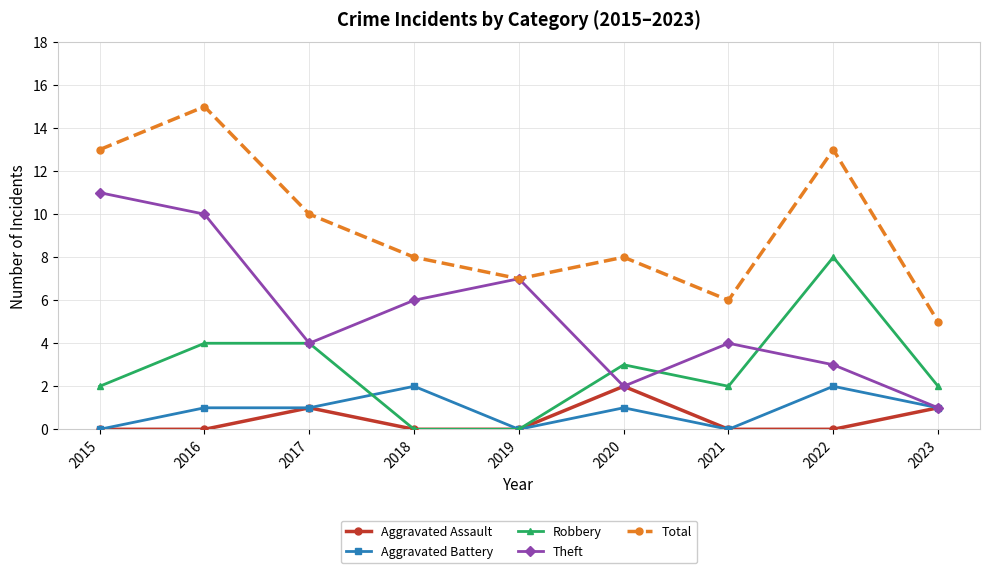

Is the value of Aggravated Assault at 2022 greater than the value of Robbery at 2021?

No